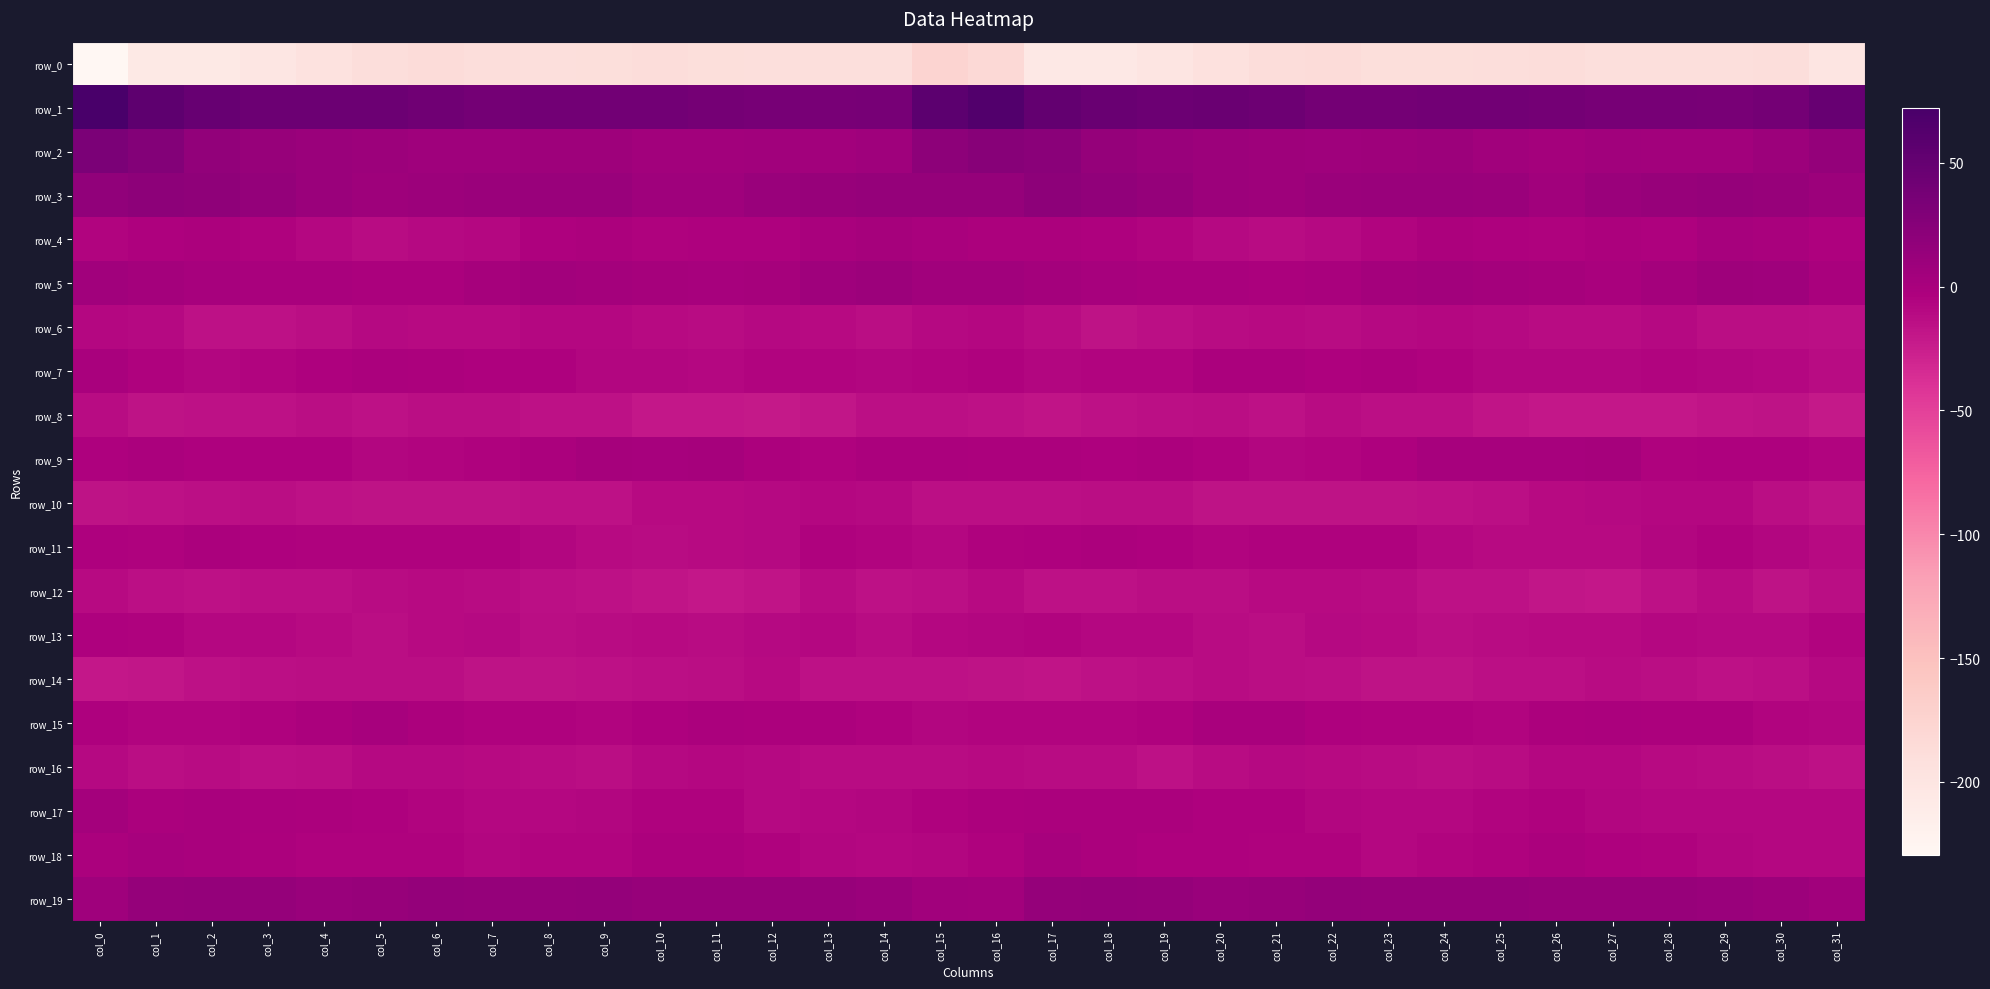

Count the number of data series in this chart.

20